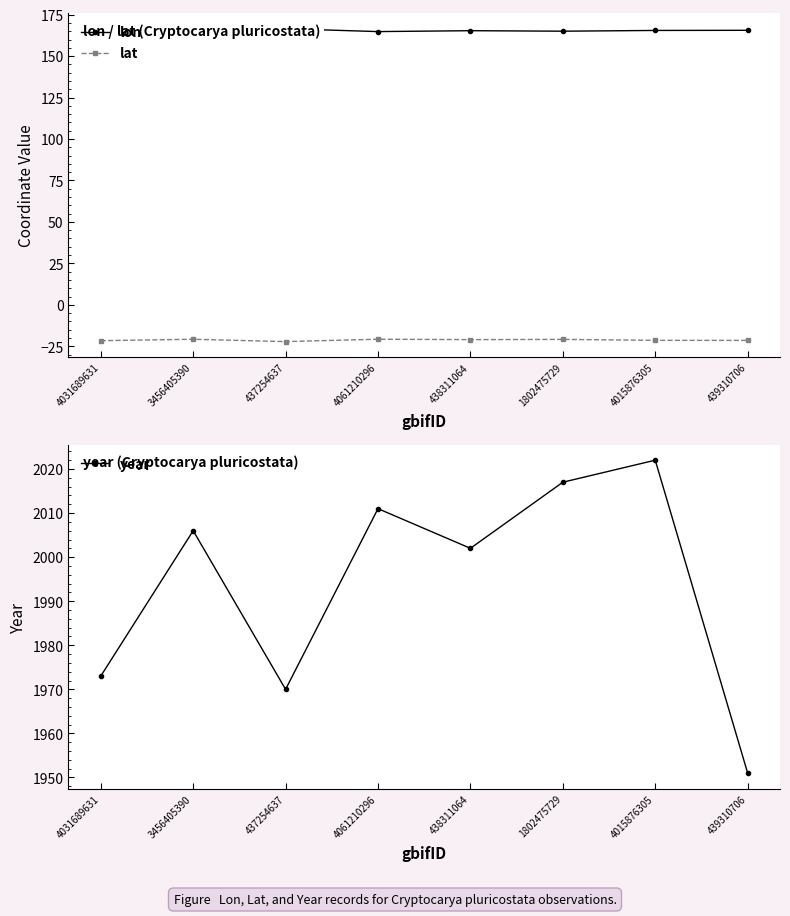

True or false: lat and year cross at least once.

False